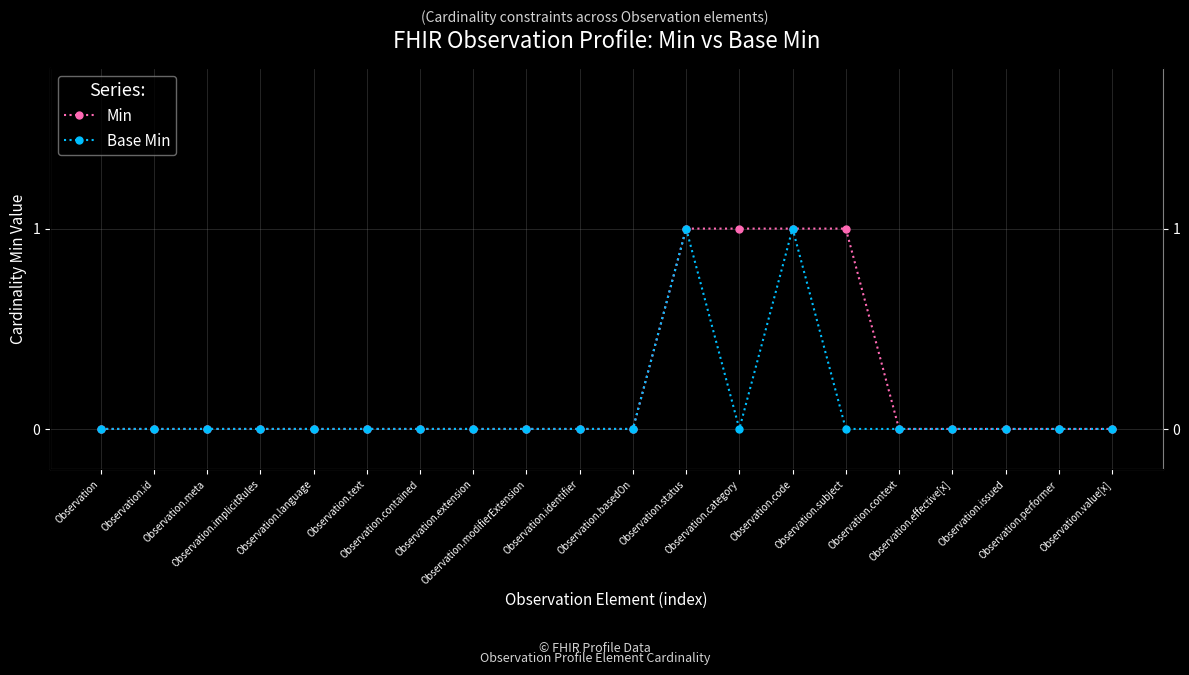

True or false: Min has more than 1 points higher than both neighbors.

False